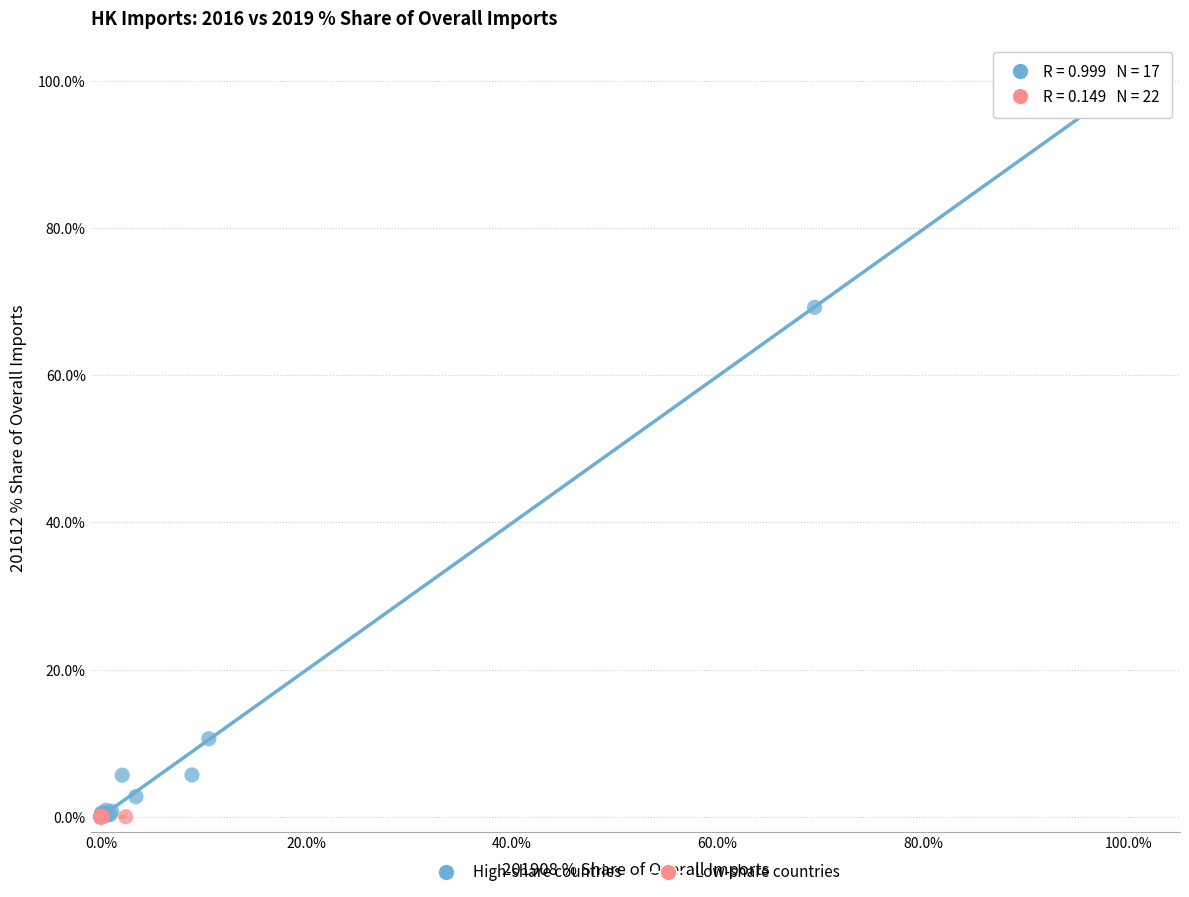

Which series contains the highest Y value?

High-share countries